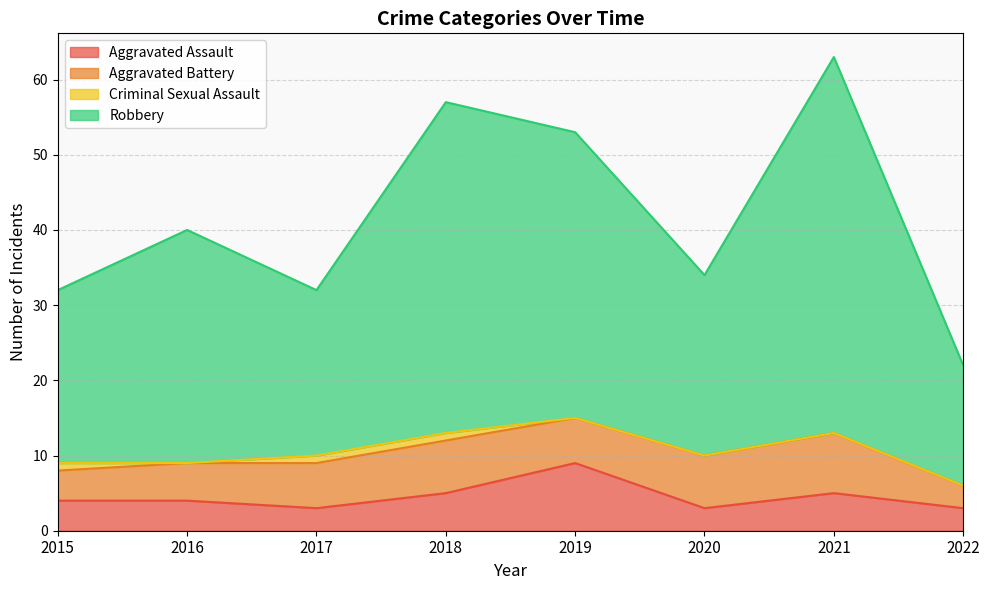

True or false: Aggravated Assault has a value of 5 at 2017.

False